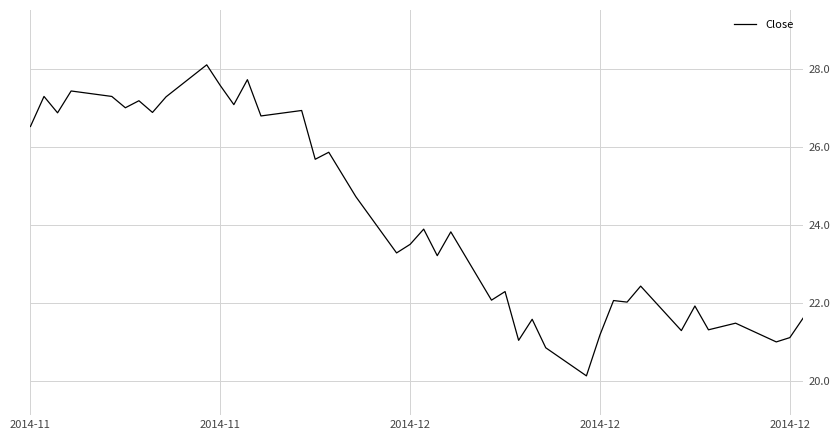

What is the minimum value shown in the chart?

20.1